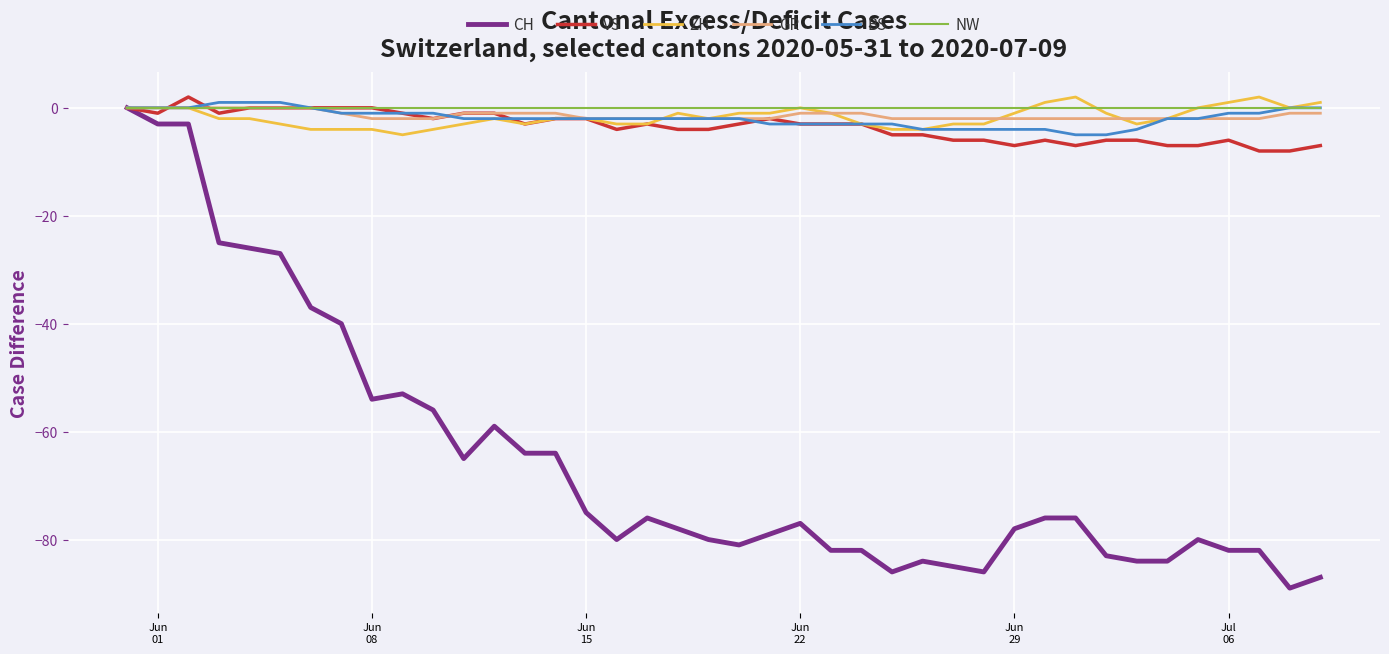

Which series has the largest range (max minus min)?

CH